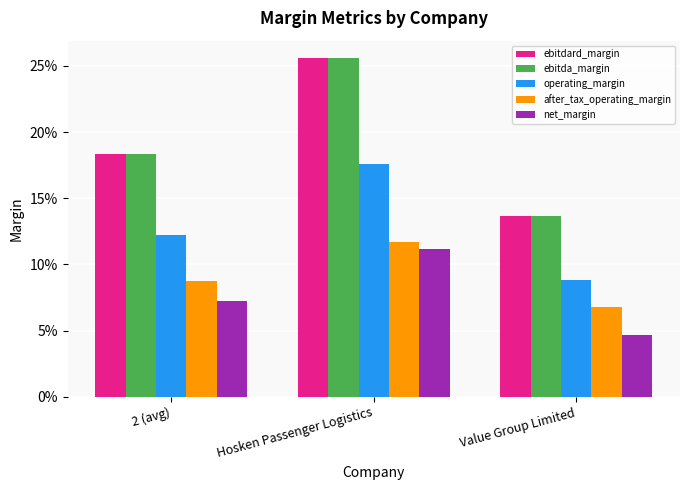

Which series changed the most between 2 (avg) and Value Group Limited?

ebitdard_margin